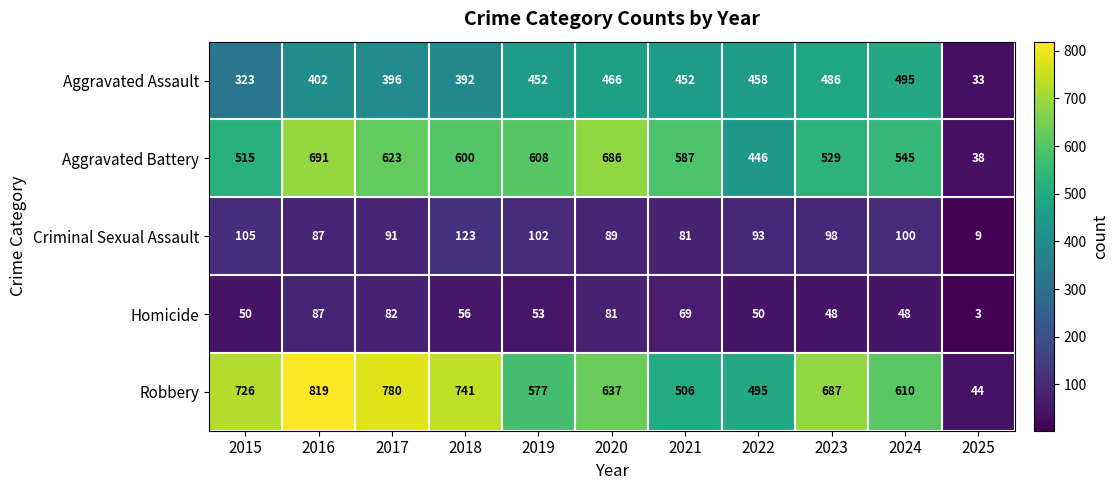

Which series has the largest total across all categories?

Robbery